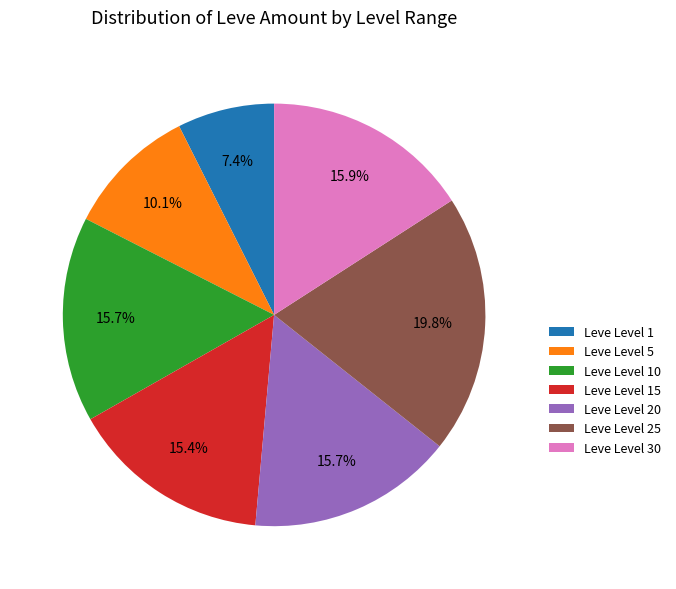

Combined, do Leve Level 20 and Leve Level 10 account for over 50%?

No